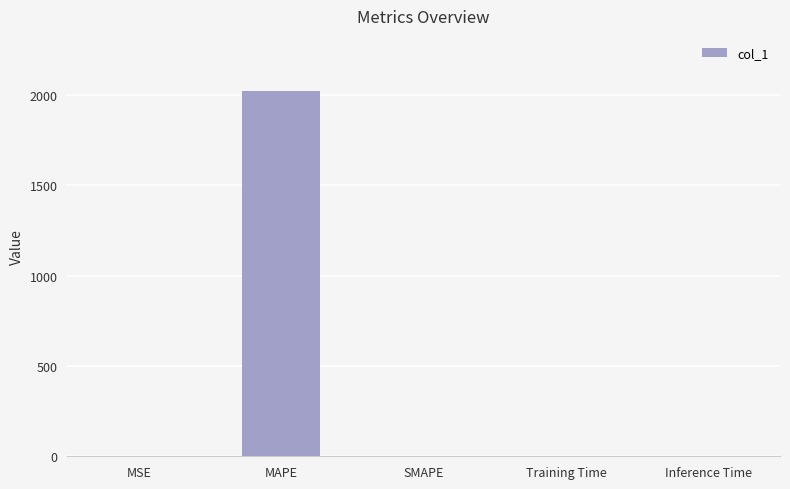

The chart shows a value of 0.0 at Inference Time. True or false?

True